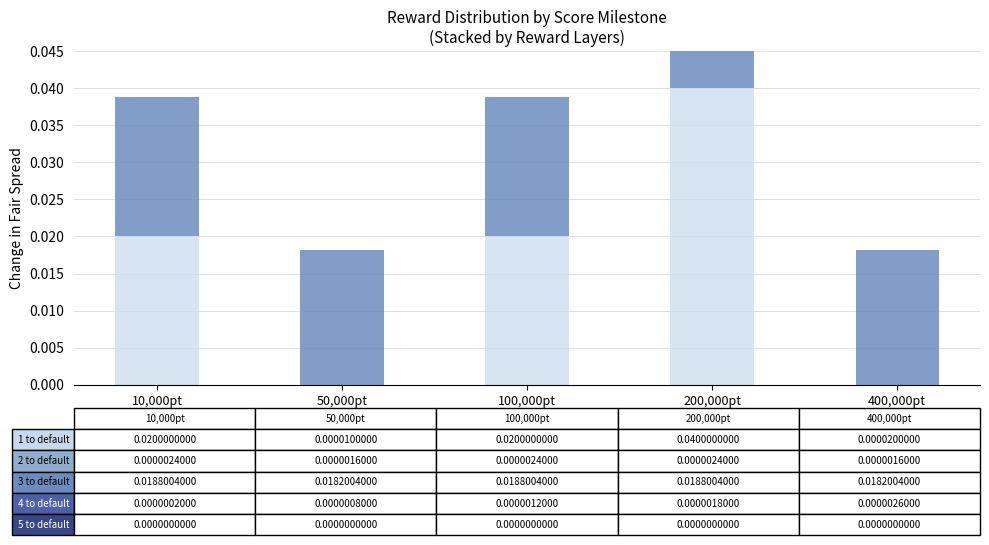

Which label corresponds to the largest value in the chart?

200,000pt